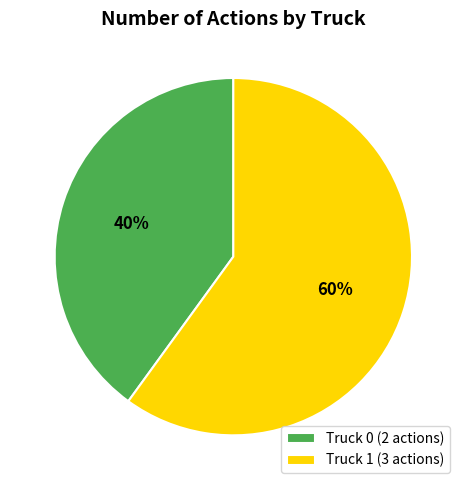

Is it true that Truck 0 is 40% of the pie?

True